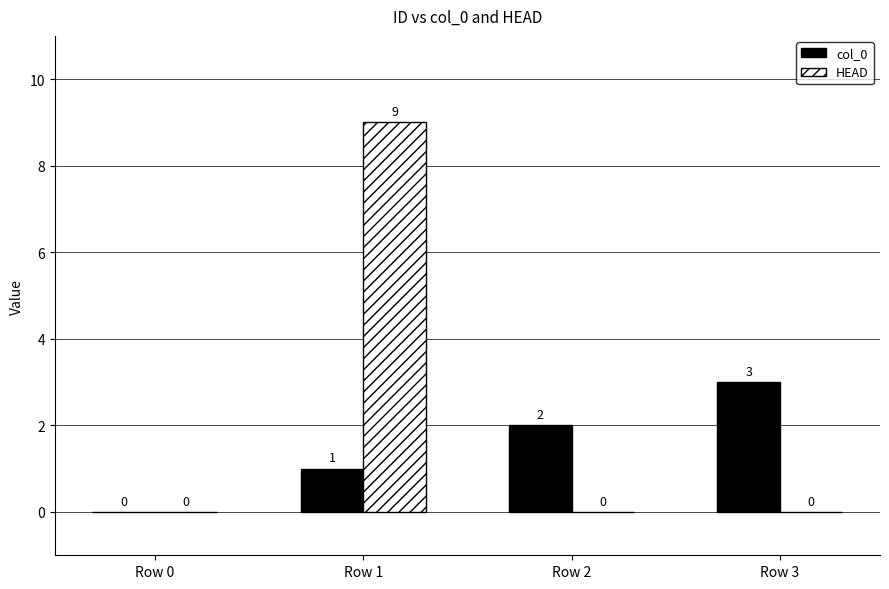

The value of HEAD at Row 2 is 0. True or false?

True